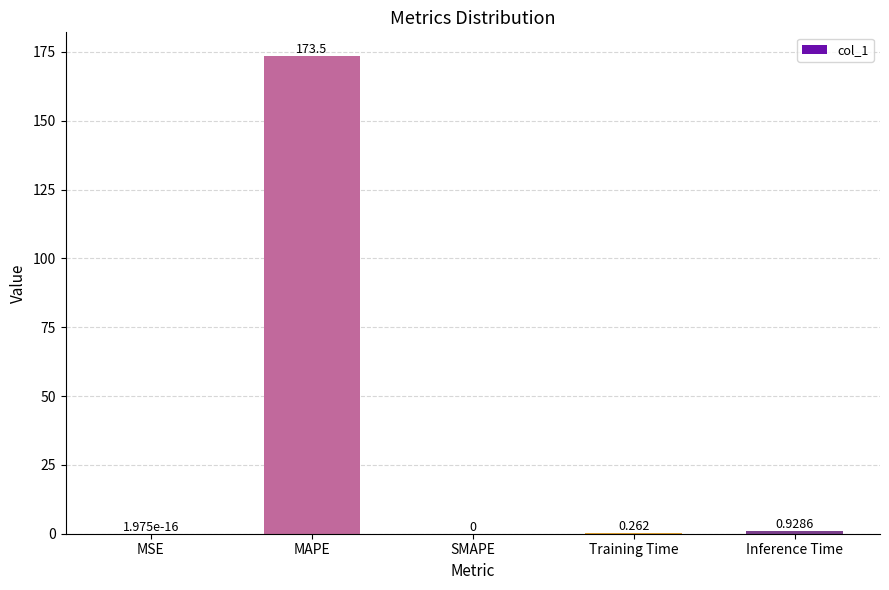

What is the change in value from MSE to Inference Time?

+0.9